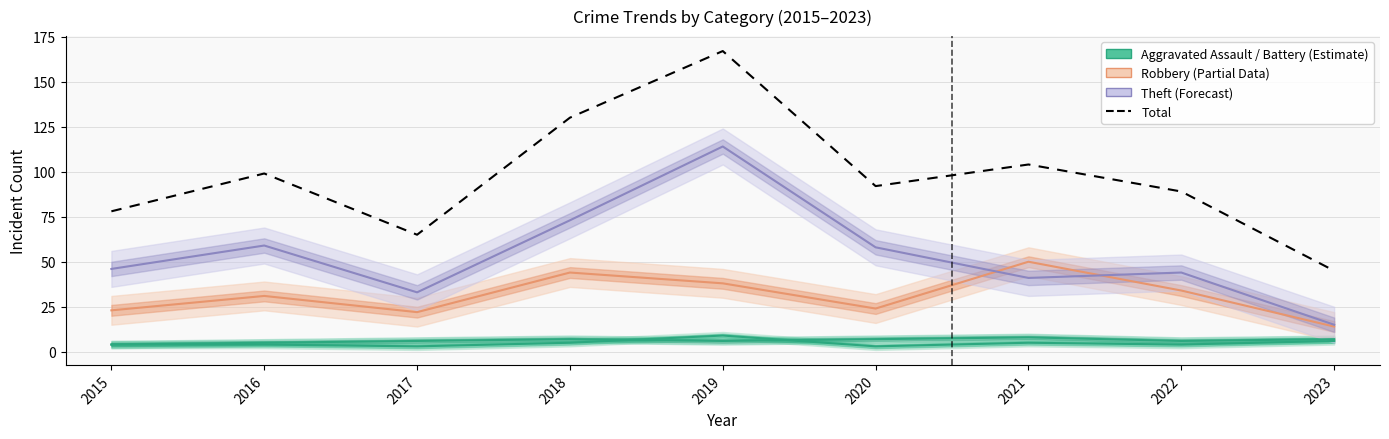

What is the greatest value displayed?

167